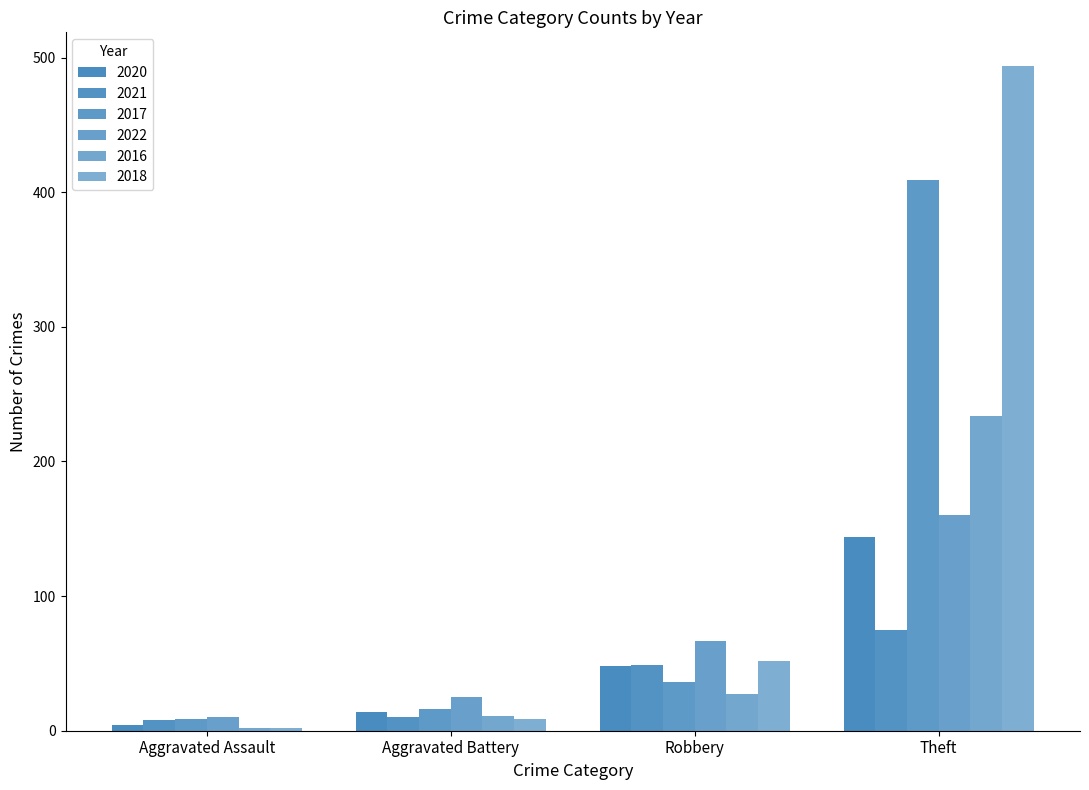

Count the number of categories in the chart.

4